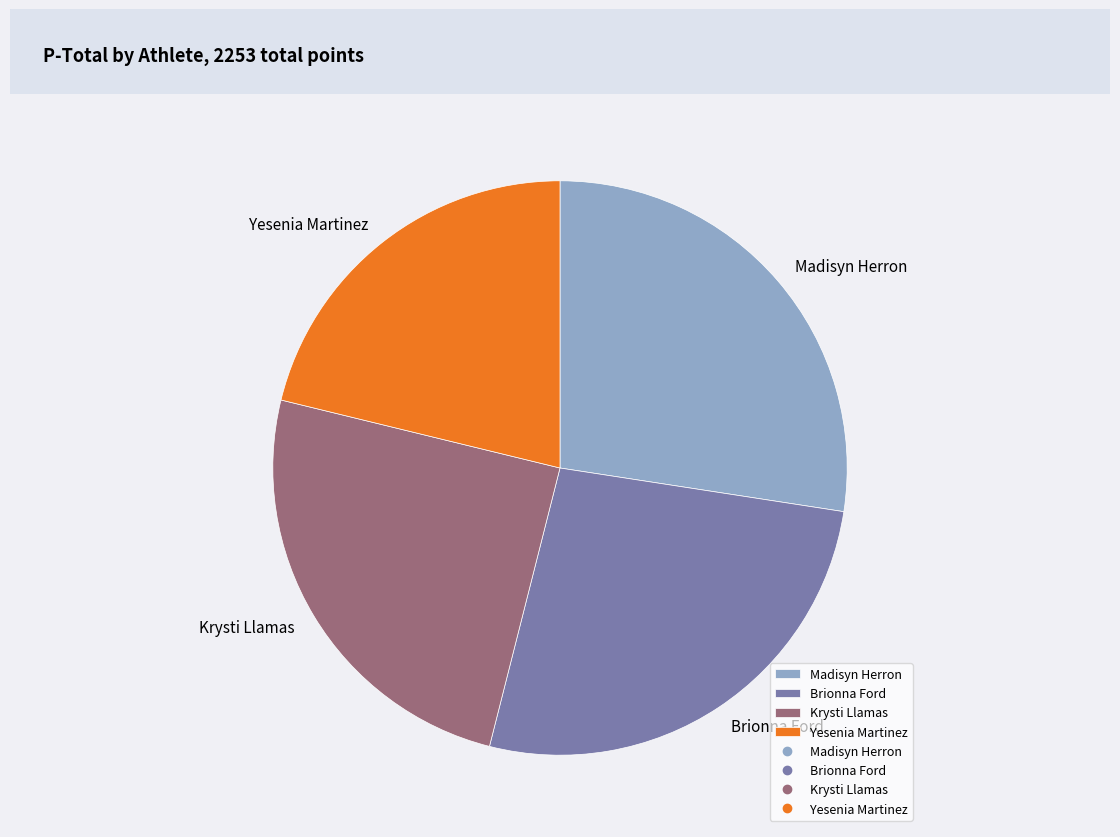

Is it true that Krysti Llamas is 36% of the pie?

False